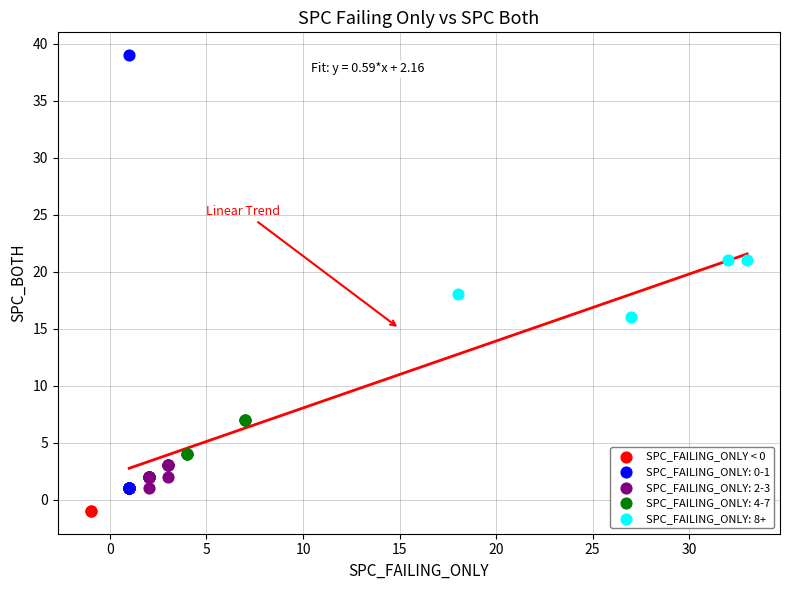

What are all the series names shown in the legend?

SPC_FAILING_ONLY < 0, SPC_FAILING_ONLY: 0-1, SPC_FAILING_ONLY: 2-3, SPC_FAILING_ONLY: 4-7, SPC_FAILING_ONLY: 8+